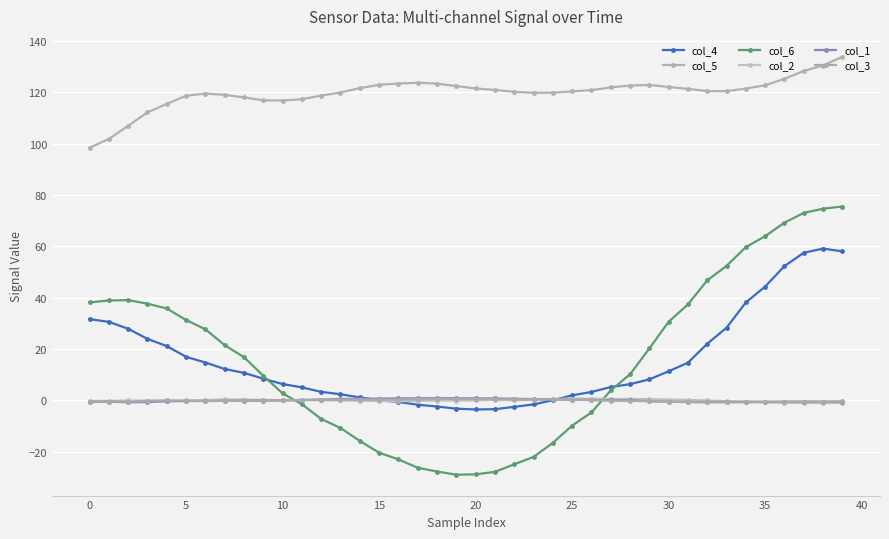

In col_5, how many points are lower than both neighbors (excluding endpoints)?

3